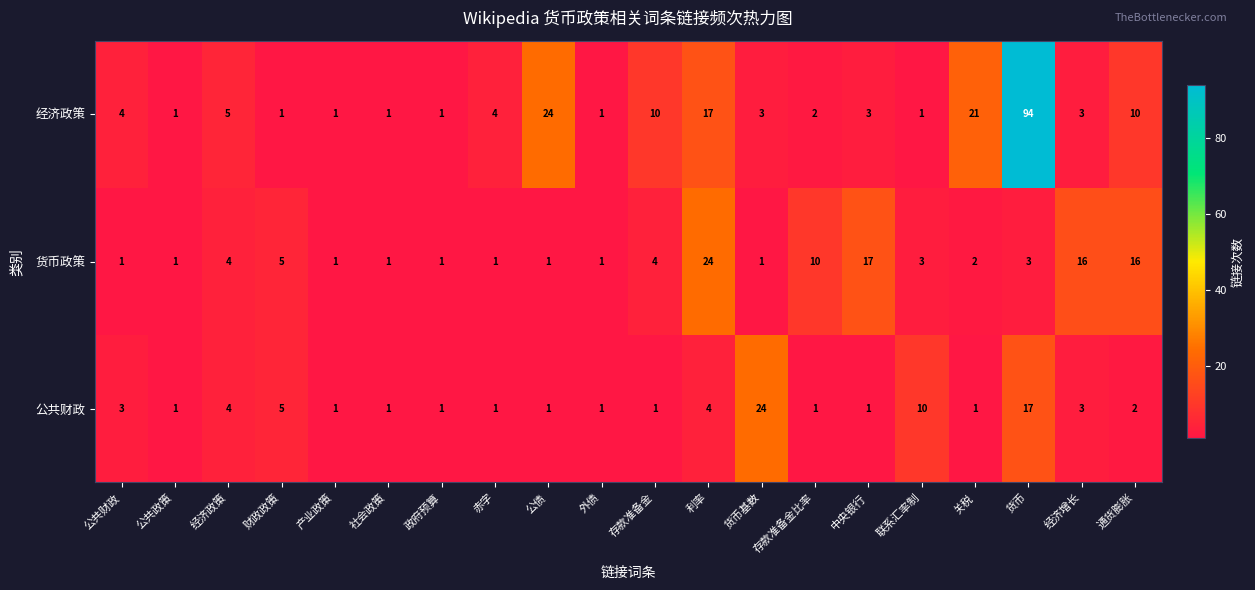

Rank the series by their average value, from lowest to highest.

公共财政, 货币政策, 经济政策